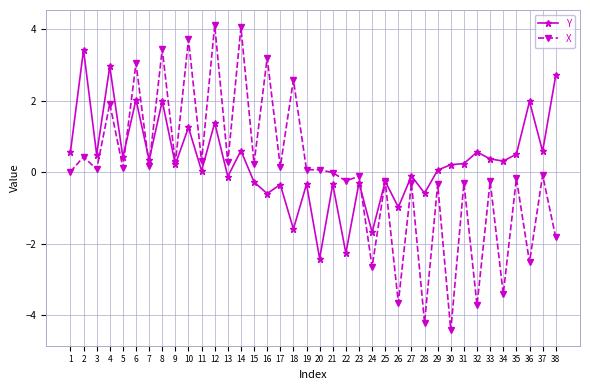

What is the spread (max minus min) of values at 26?

2.7